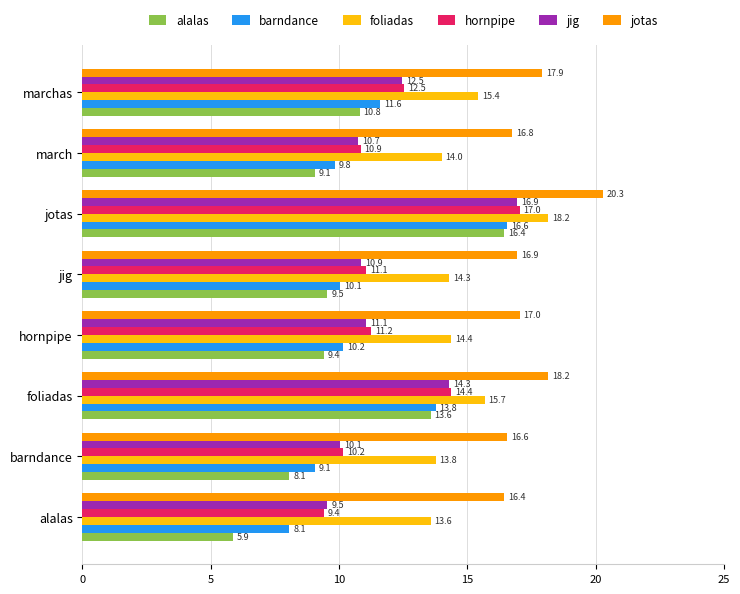

Which category has the highest value across all series?

jotas